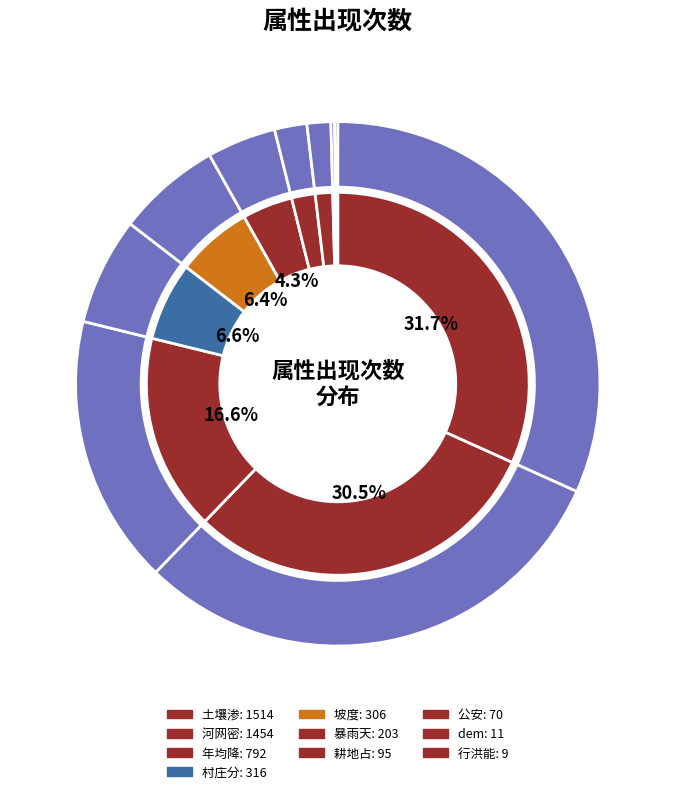

What percentage is the 坡度 slice, to the nearest percent?

6%